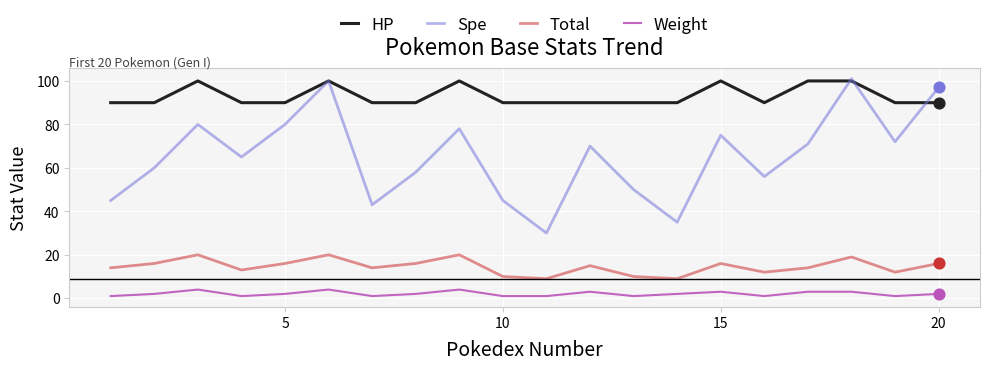

Which series has the largest range (max minus min)?

Spe